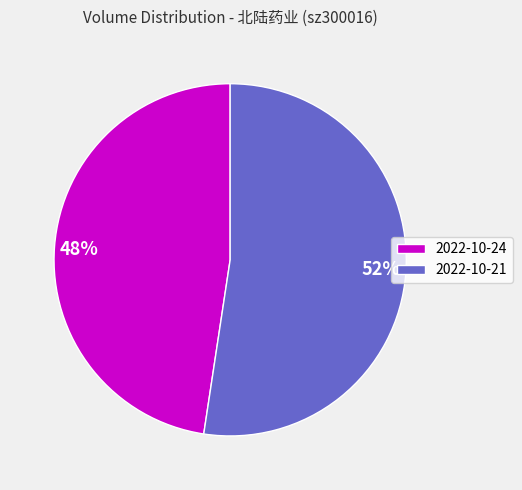

To the nearest percent, what is the combined percentage of 2022-10-21 and 2022-10-24?

100%